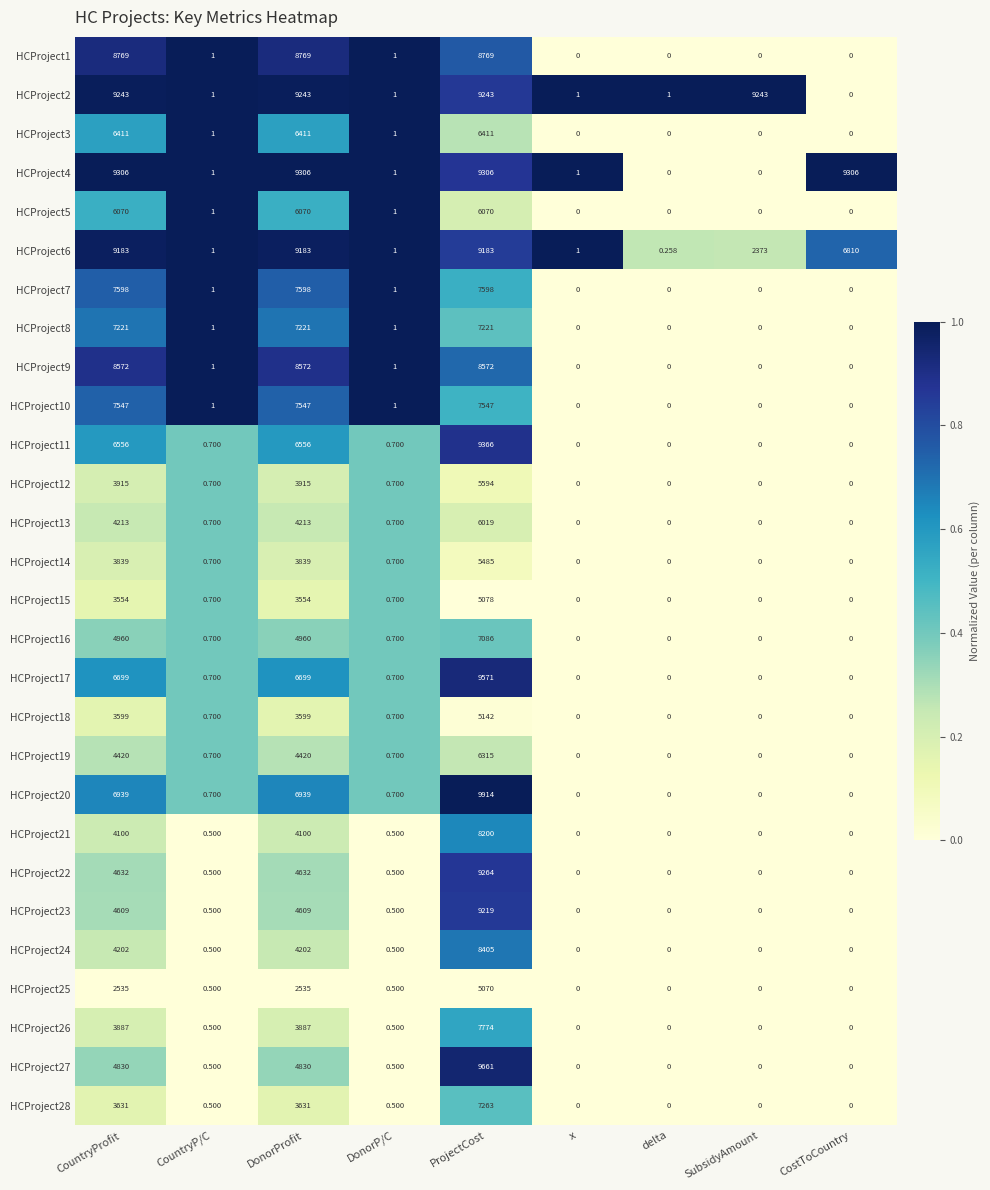

Is the value of HCProject19 at CountryProfit greater than the value of HCProject24 at CountryP/C?

Yes